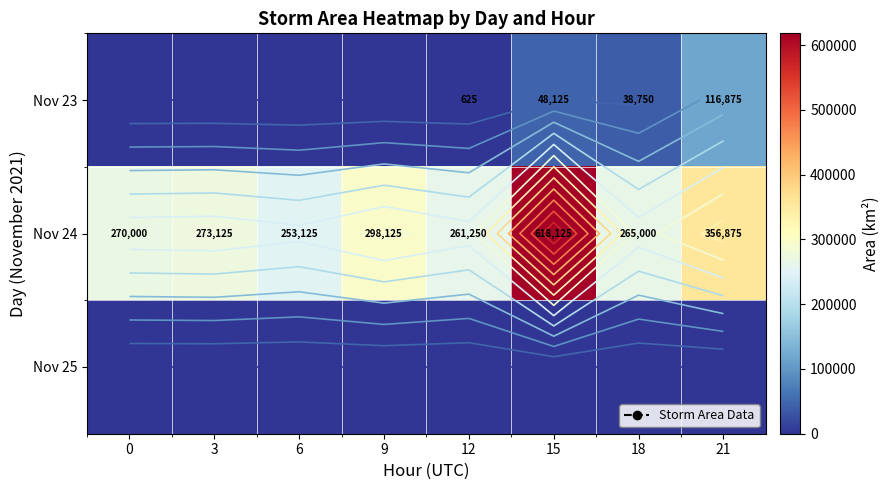

True or false: Nov 24 has a value of 265000 at 18.

True